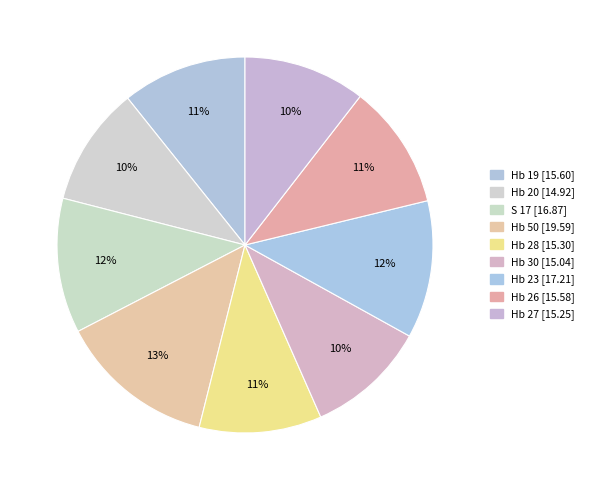

What percentage is the Hb 26 slice, to the nearest percent?

11%